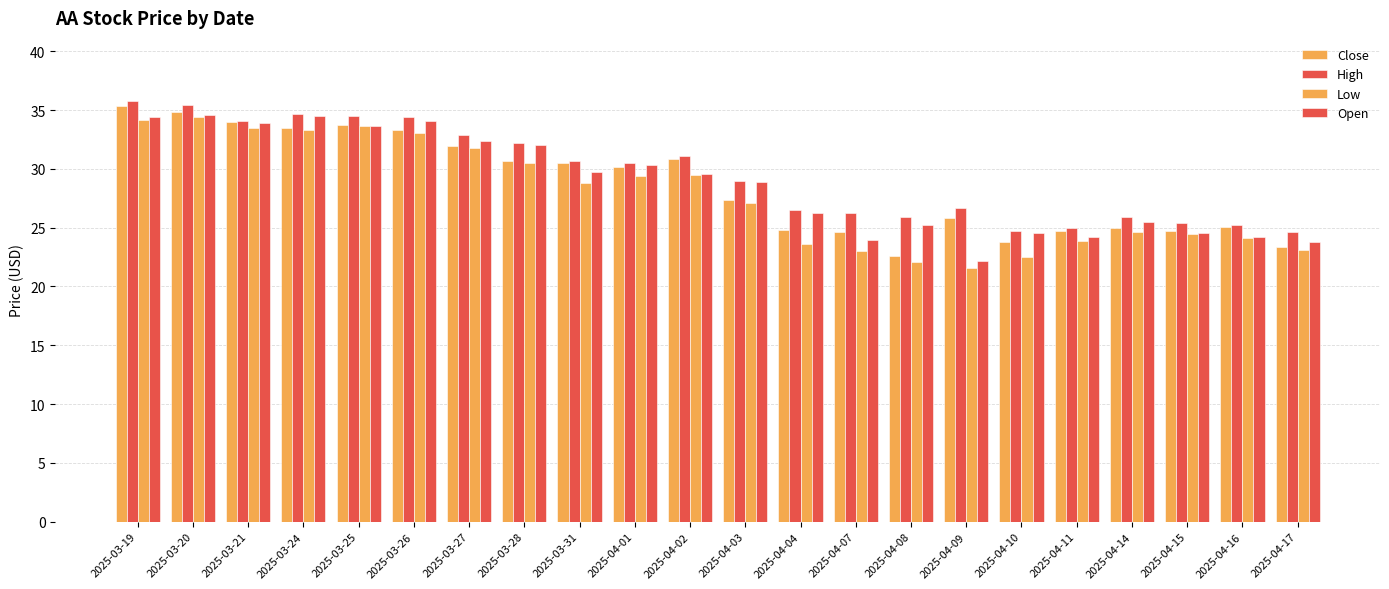

How many bars are there in total?

88